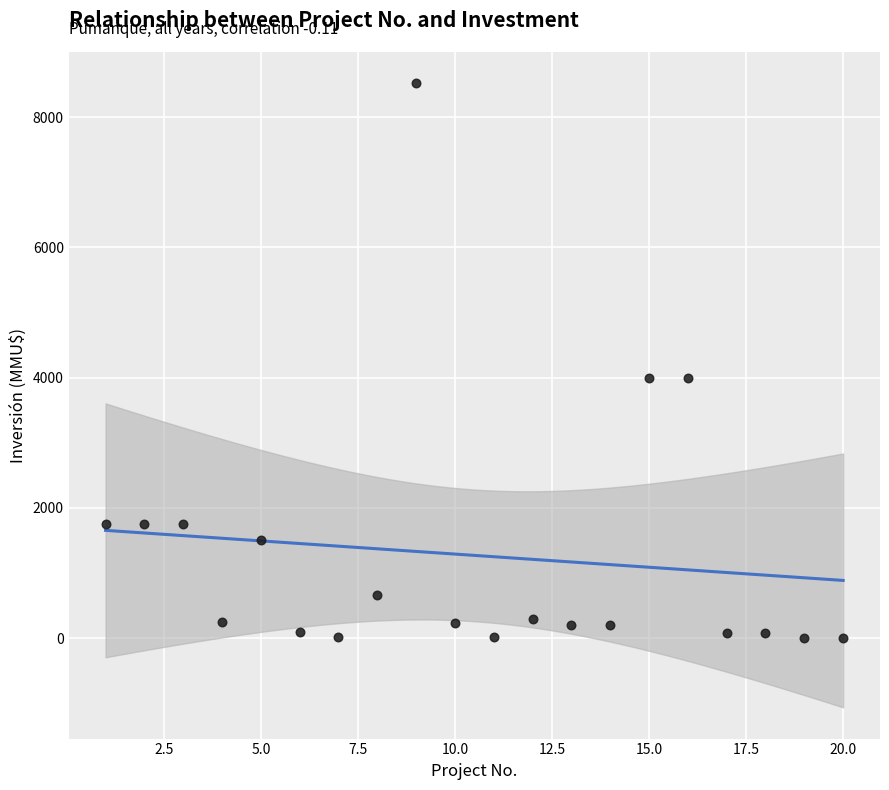

What is the range of X values (max minus min)?

19